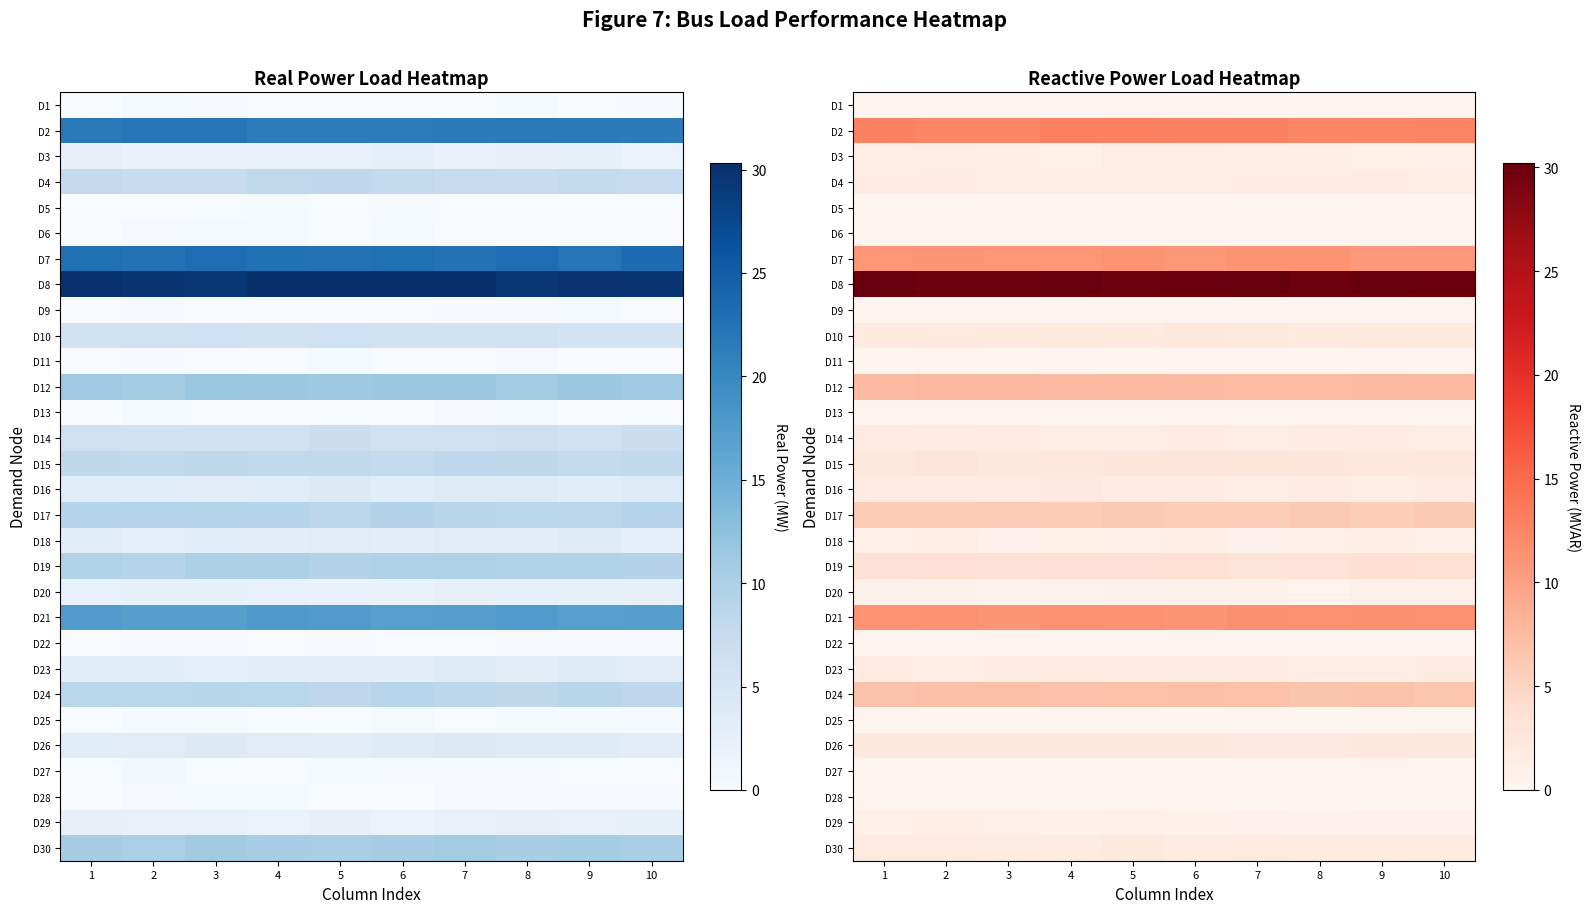

Rank the series by their maximum value, from highest to lowest.

D8, D2, D21, D7, D12, D24, D17, D19, D15, D26, D10, D30, D16, D23, D4, D14, D3, D18, D29, D20, D22, D1, D28, D6, D11, D27, D13, D9, D25, D5